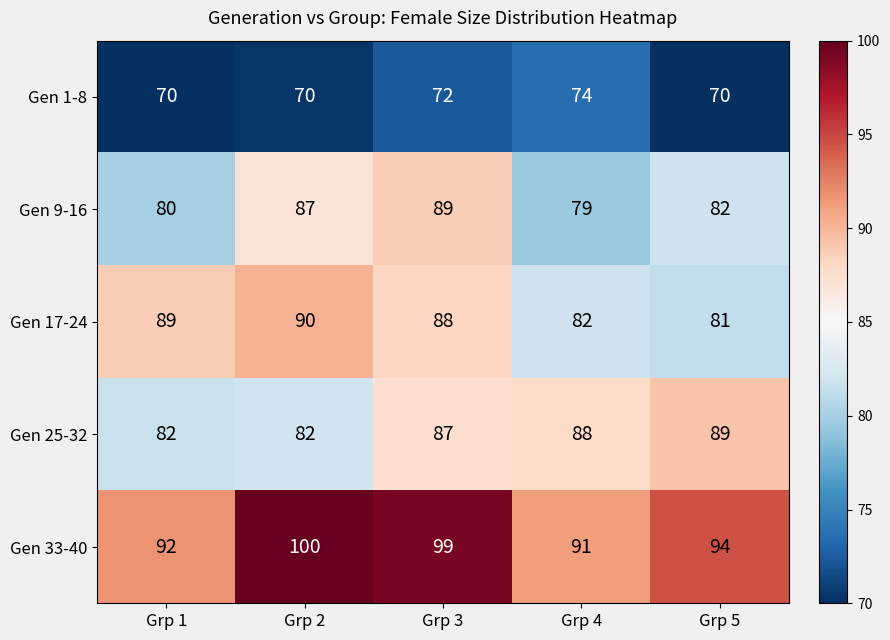

Rank the series at Grp 3 from highest to lowest value.

Gen 33-40, Gen 9-16, Gen 17-24, Gen 25-32, Gen 1-8